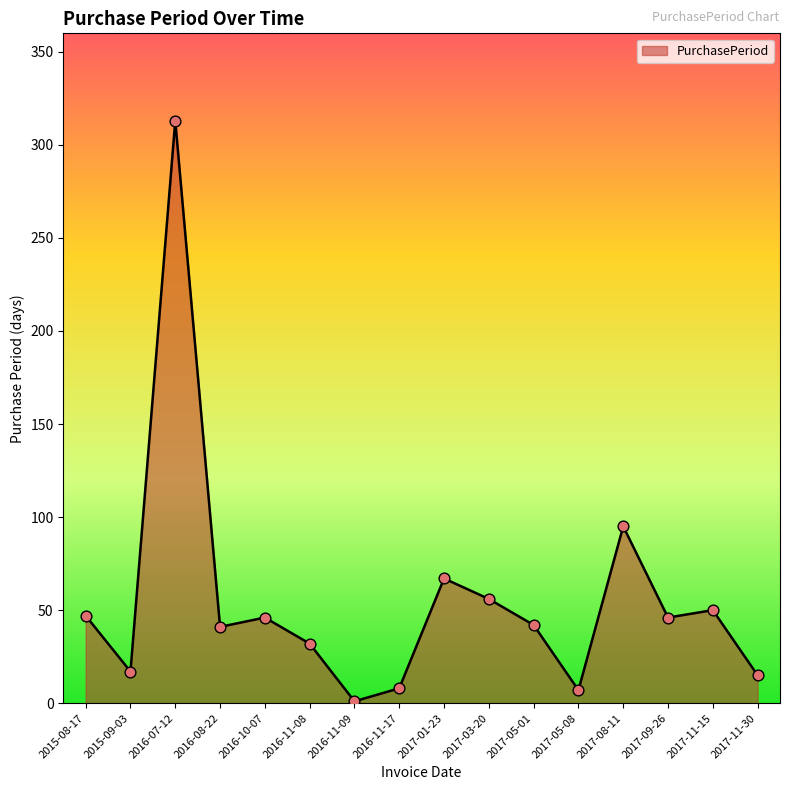

Approximately how many times larger is the value at 2016-08-22 compared to 2015-08-17?

0.9